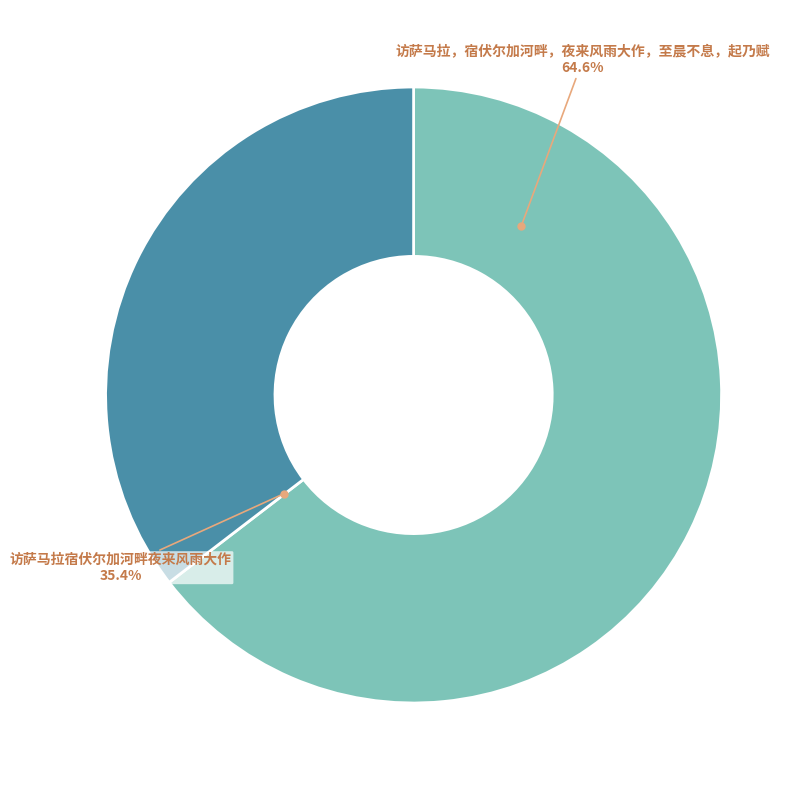

Approximately how many times larger is the value at 访萨马拉，宿伏尔加河畔，夜来风雨大作，至晨不息，起乃赋 compared to 访萨马拉宿伏尔加河畔夜来风雨大作?

1.8